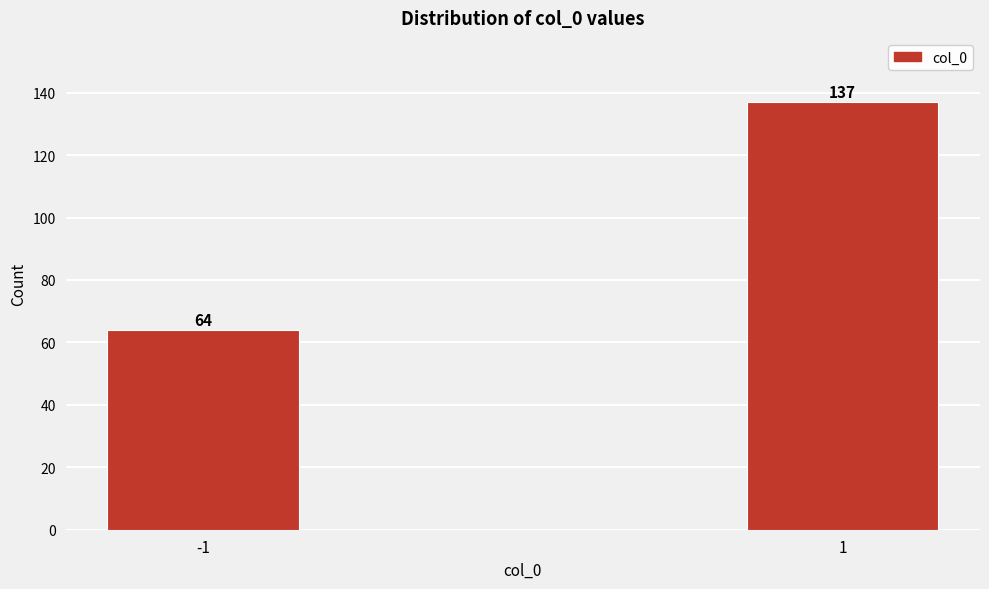

Reading left to right, list all the values displayed in this chart.

-1=64	1=137